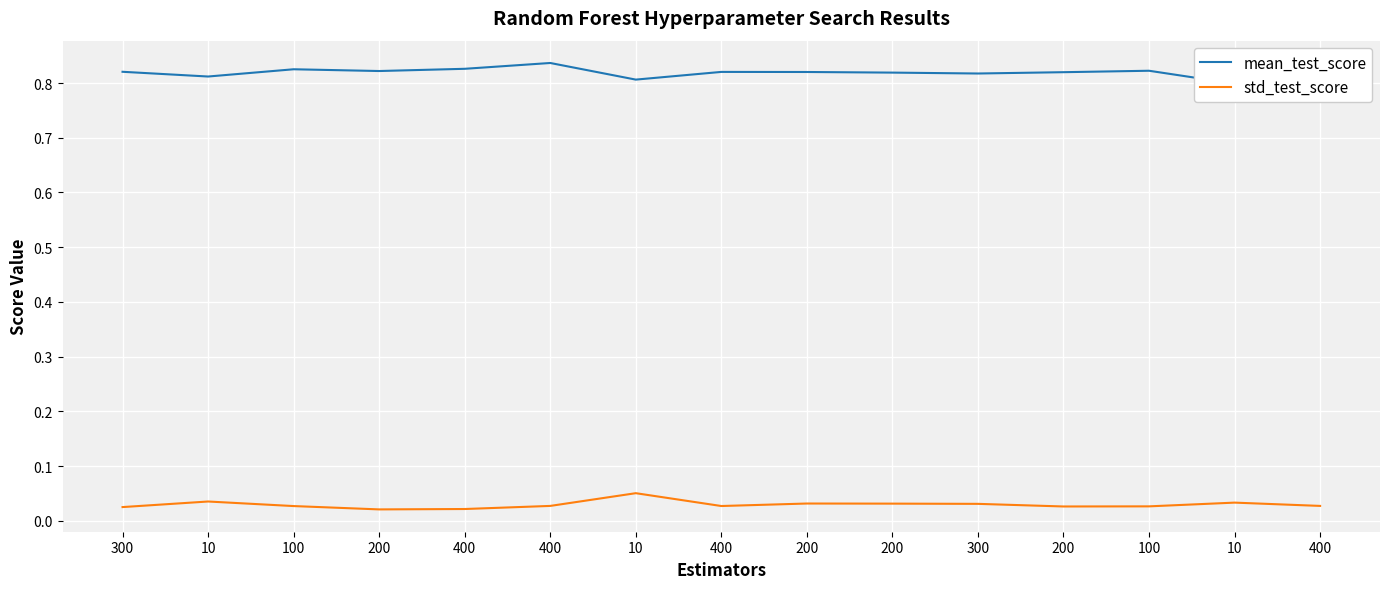

What is the total value across all series at 200?

0.8